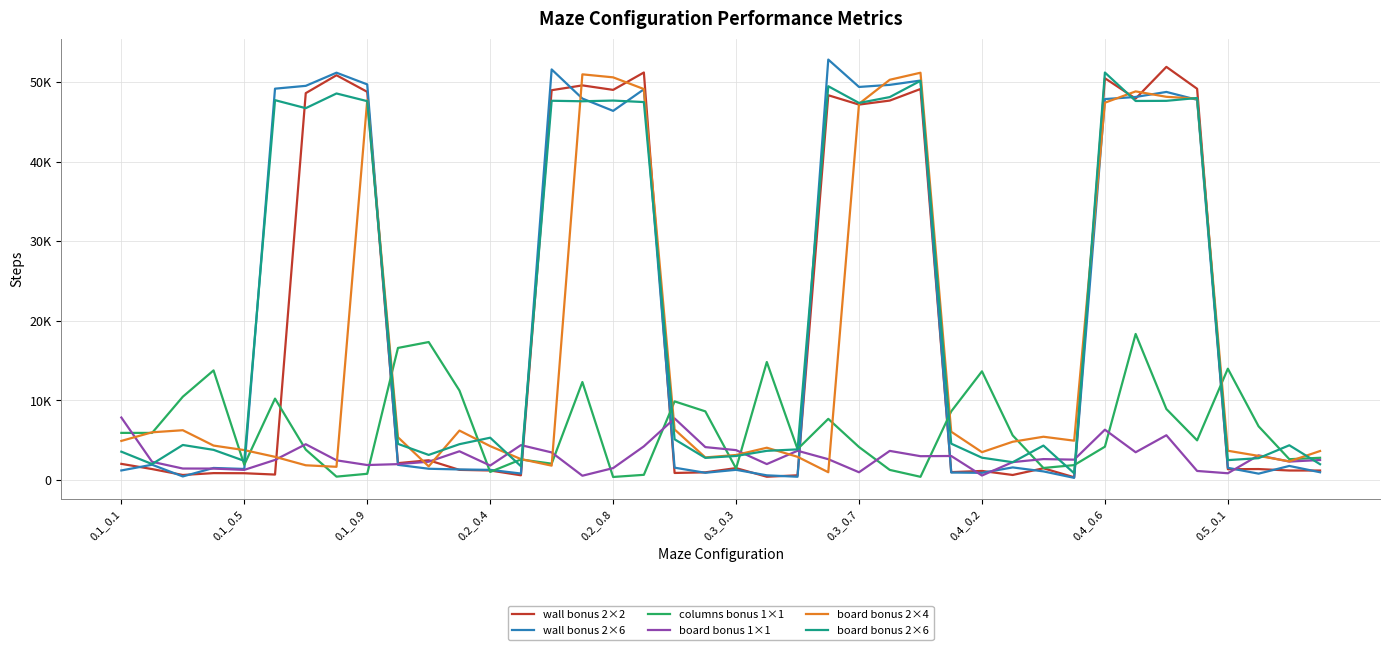

What is the sum of all columns bonus 1×1 values?

263290